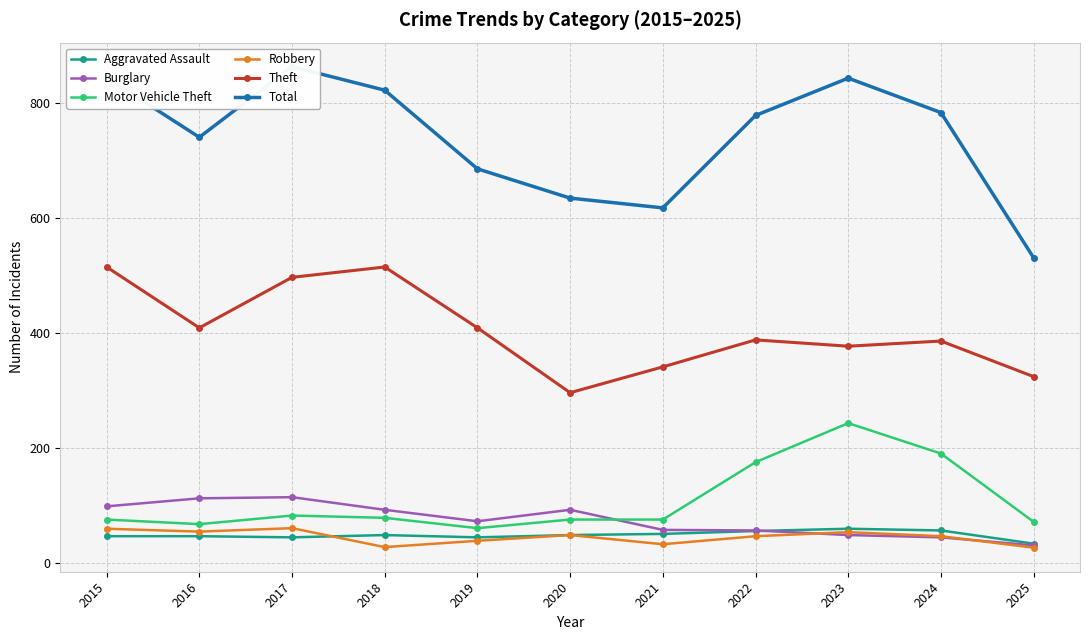

Which series has the largest total across all categories?

Total